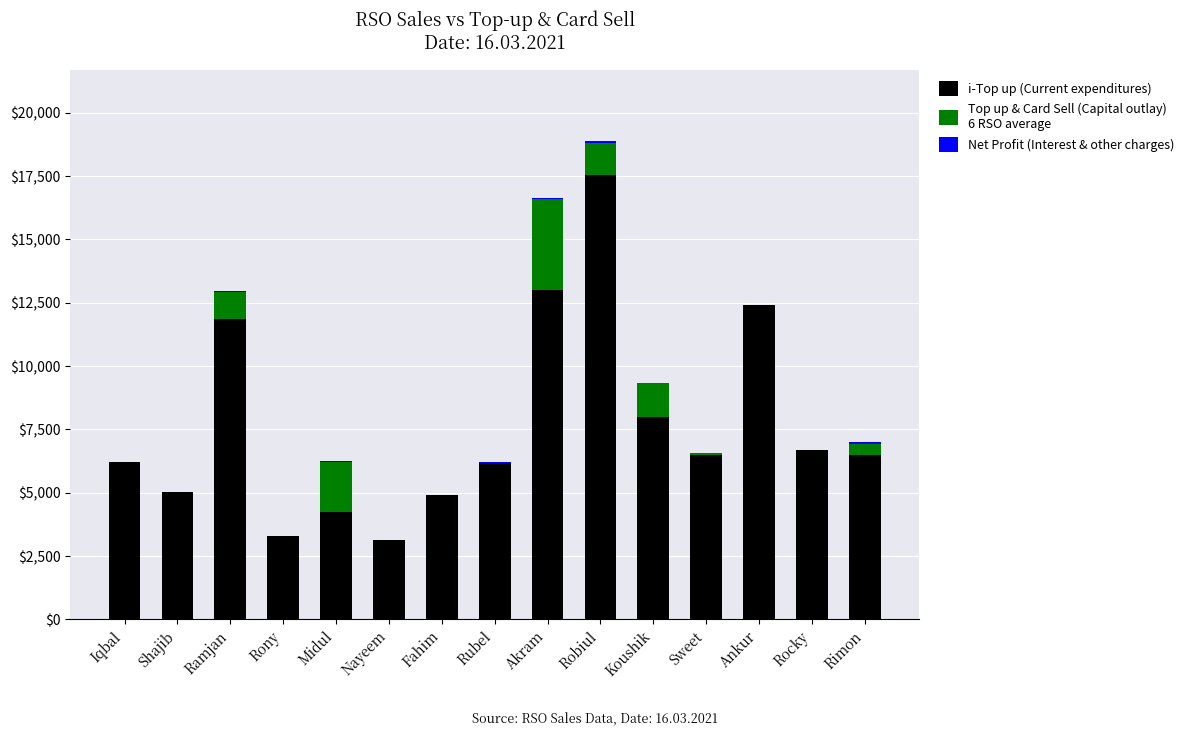

At which category is the sum across all series the highest?

Robiul